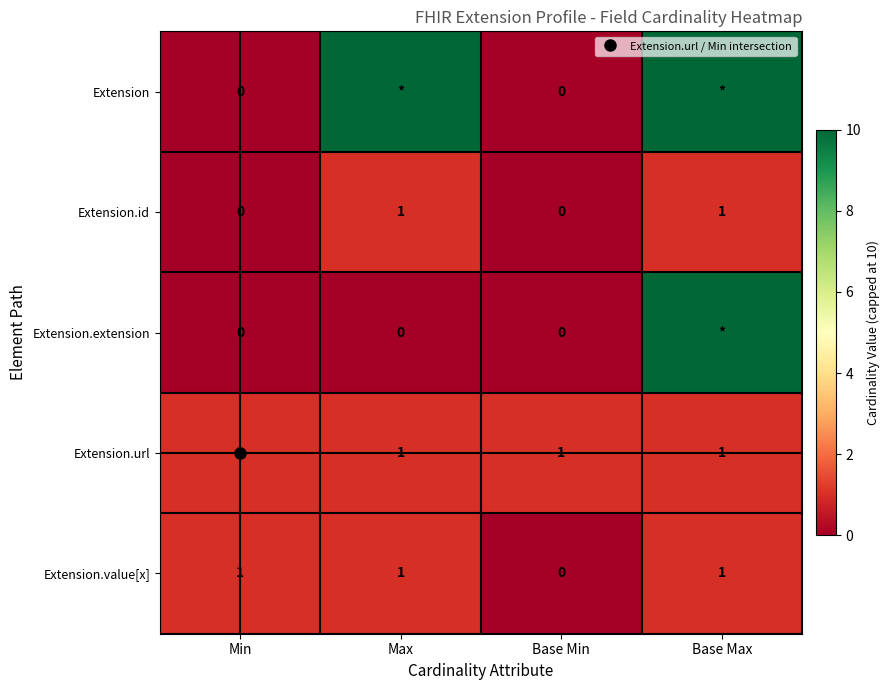

What is the spread (max minus min) of values at Max?

10